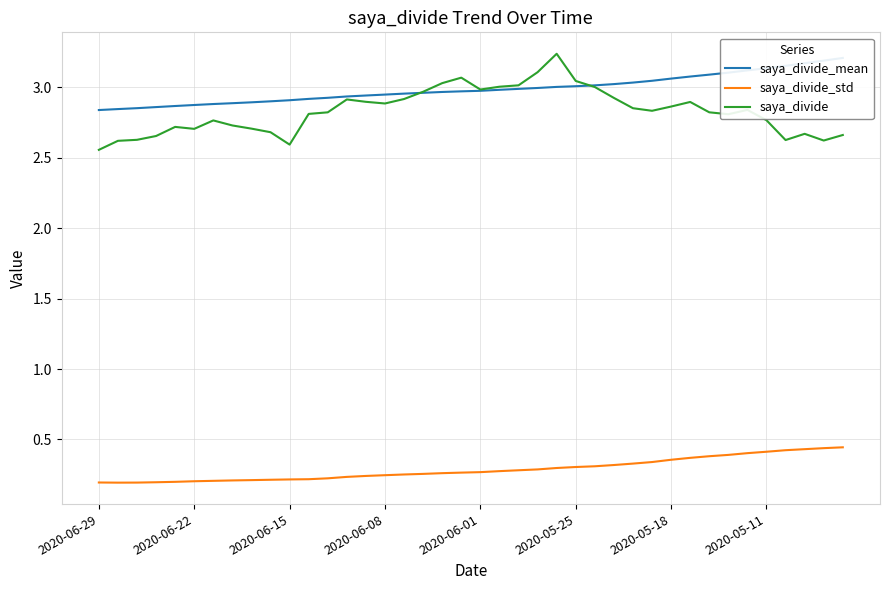

True or false: saya_divide has a value of 3.1 at 23.

True